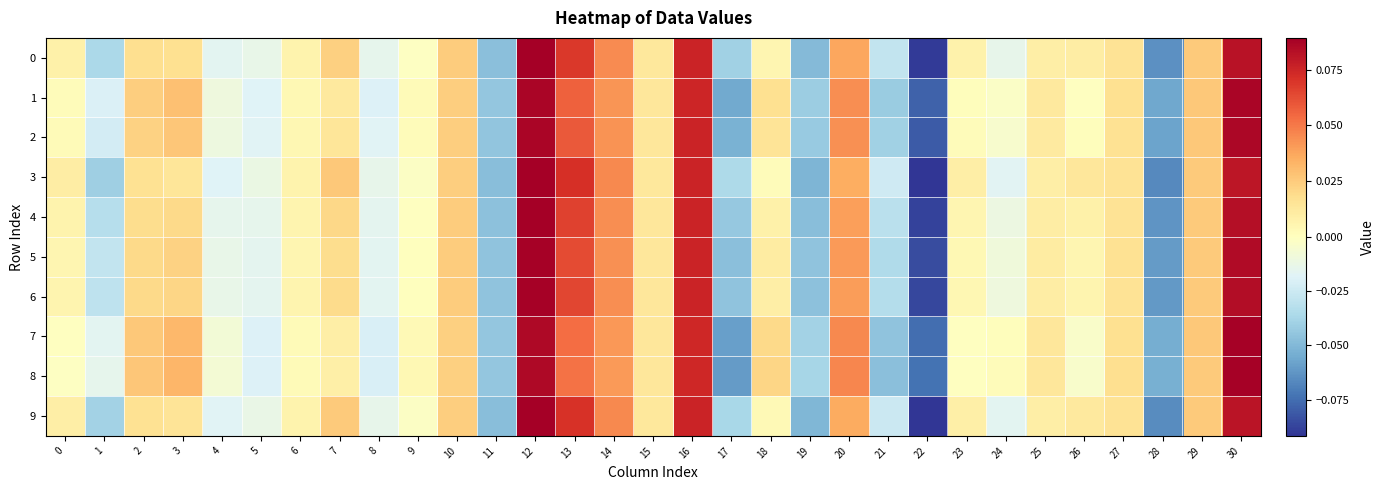

Which series has the largest range (max minus min)?

3